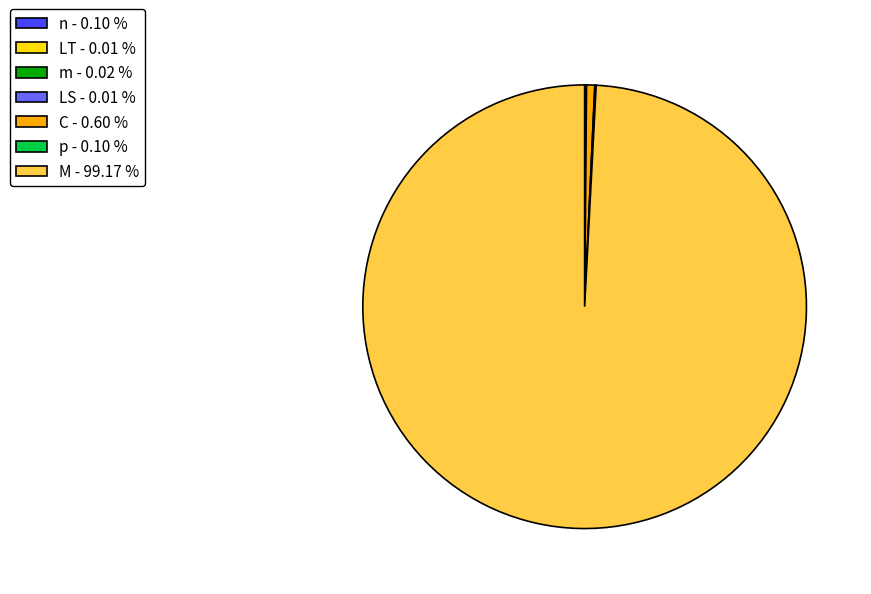

Does C account for over 50% of the chart?

No